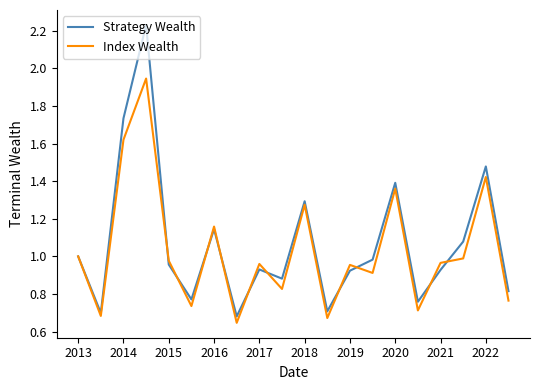

Which series has the widest spread of values?

Strategy Wealth